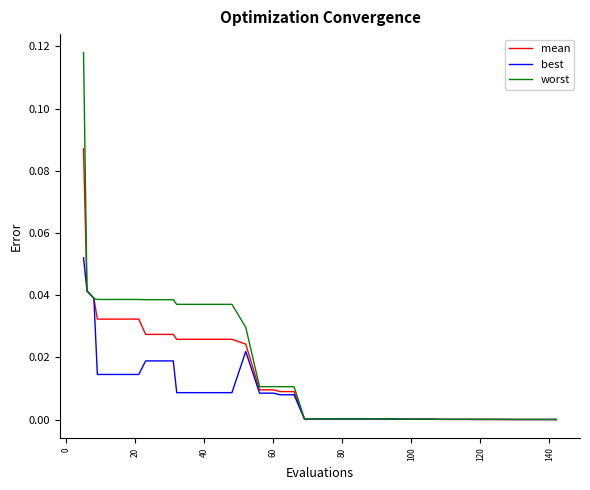

List the series in order of their peak value, lowest first.

best, mean, worst